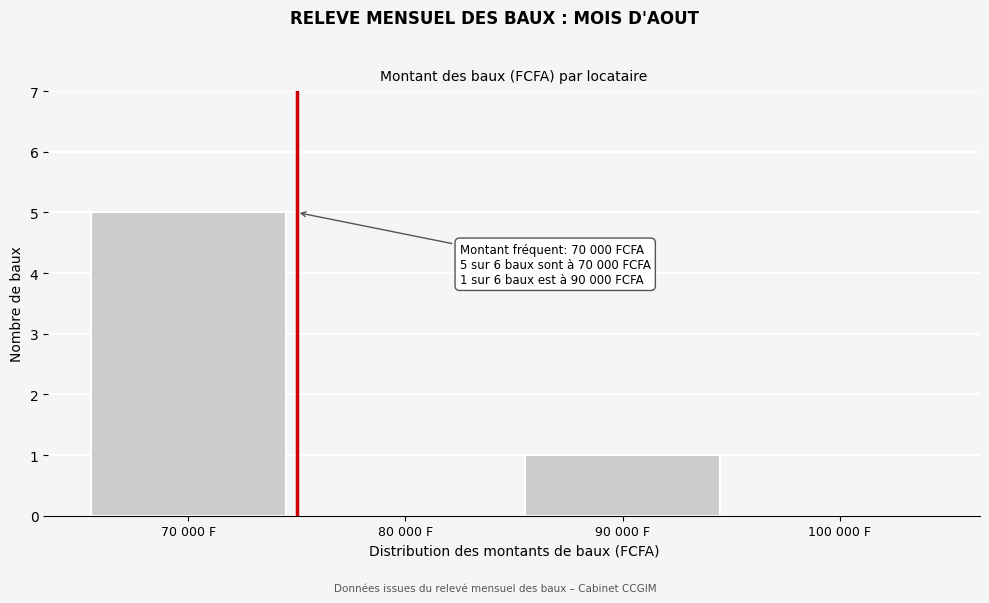

Reading left to right, what are all the values shown in this chart?

70 000 F=5	80 000 F=0	90 000 F=1	100 000 F=0